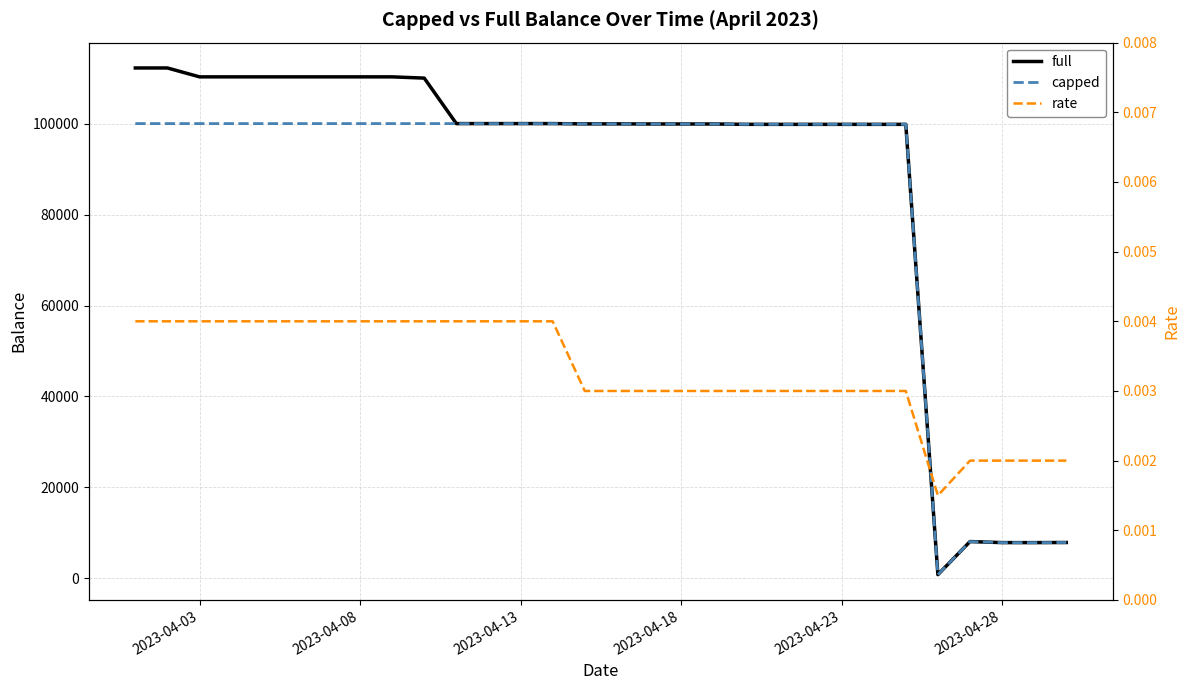

What is the minimum value for full?

825.5